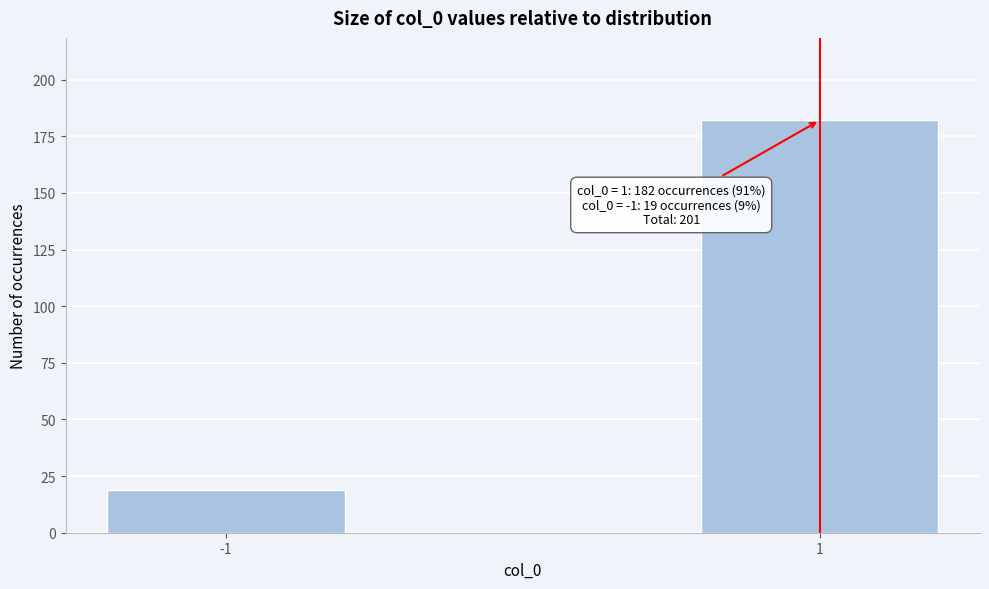

Reading left to right, extract all data points from this chart.

-1=19	1=182